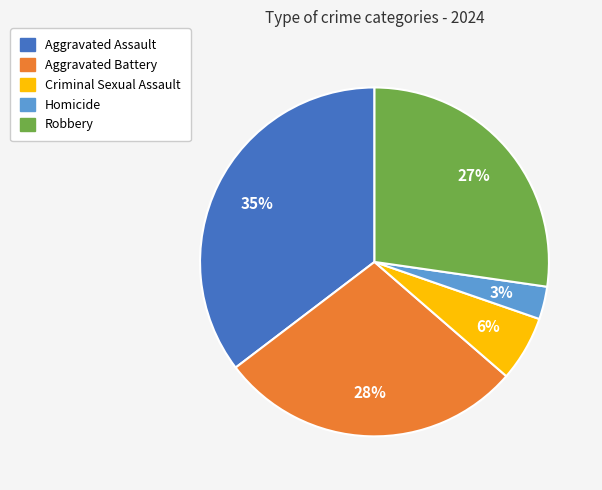

Does Aggravated Battery represent more than half of the total?

No